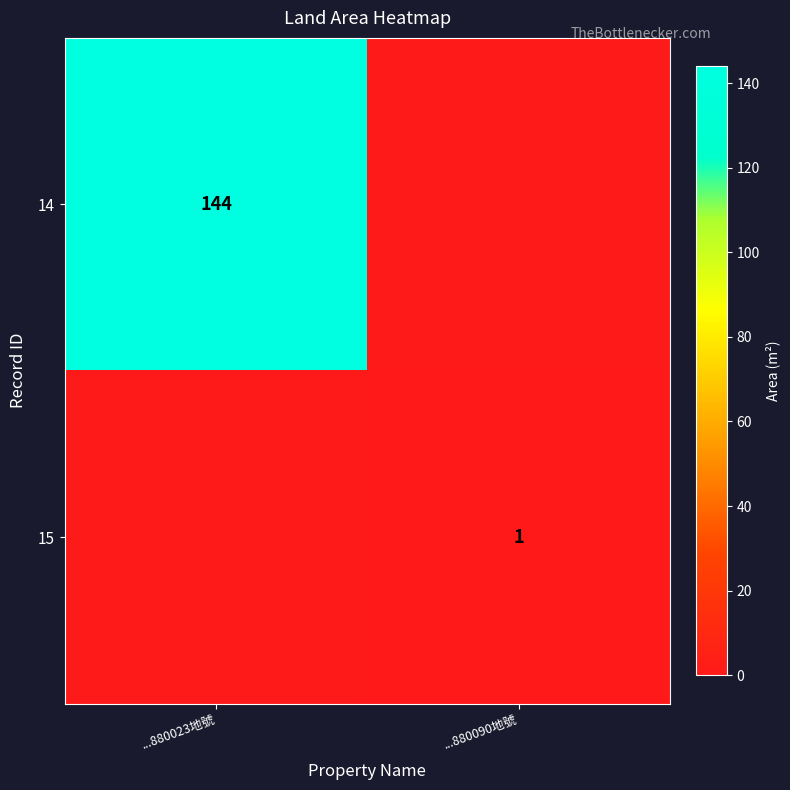

At which category does the chart reach its minimum across all series?

...880090地號